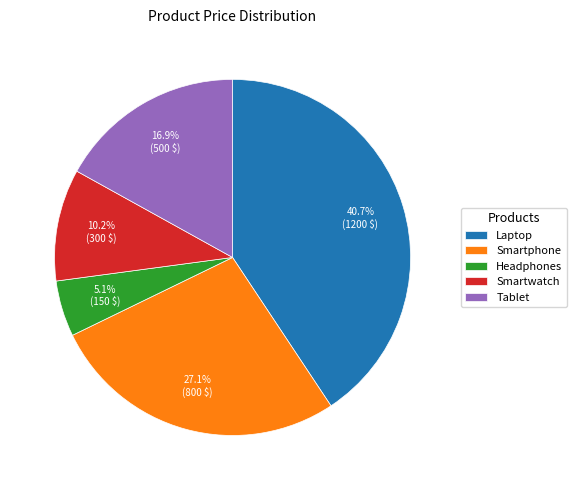

Does Smartwatch represent more than half of the total?

No